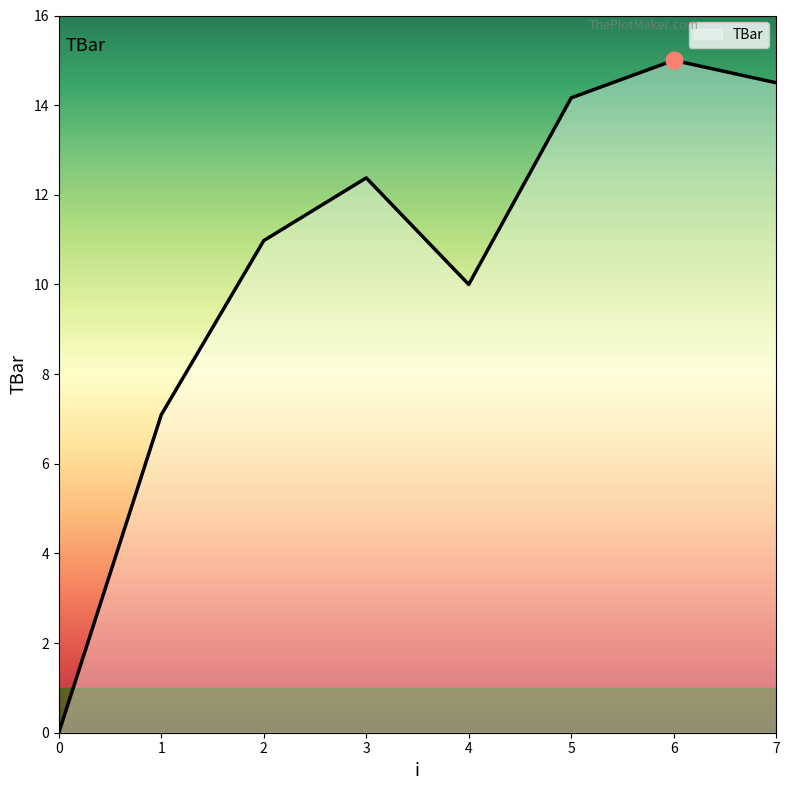

Does the chart have visible grid lines?

No